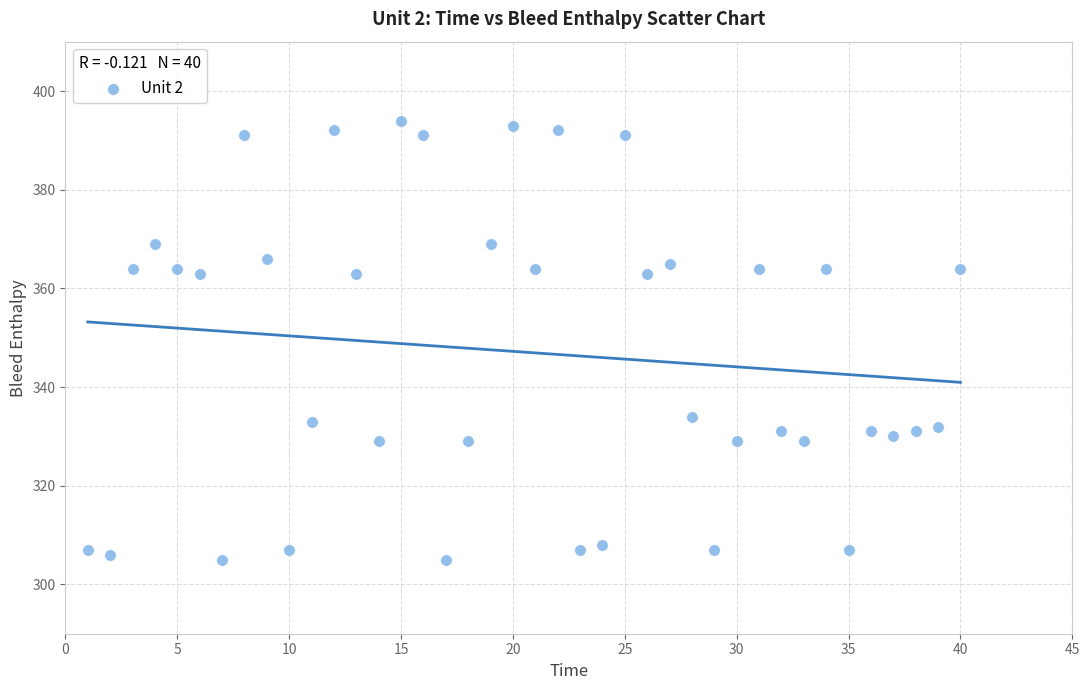

What is the range of X values (max minus min)?

39